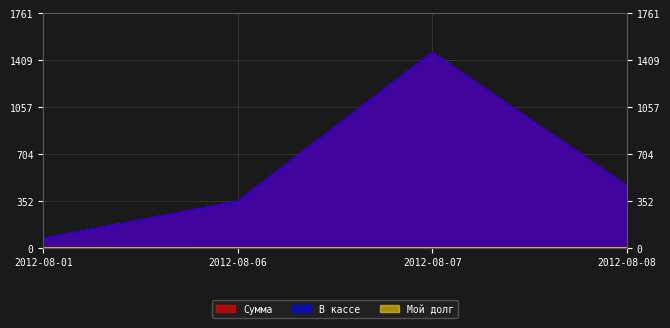

Where is В кассе nearest to the value 769?

2012-08-08